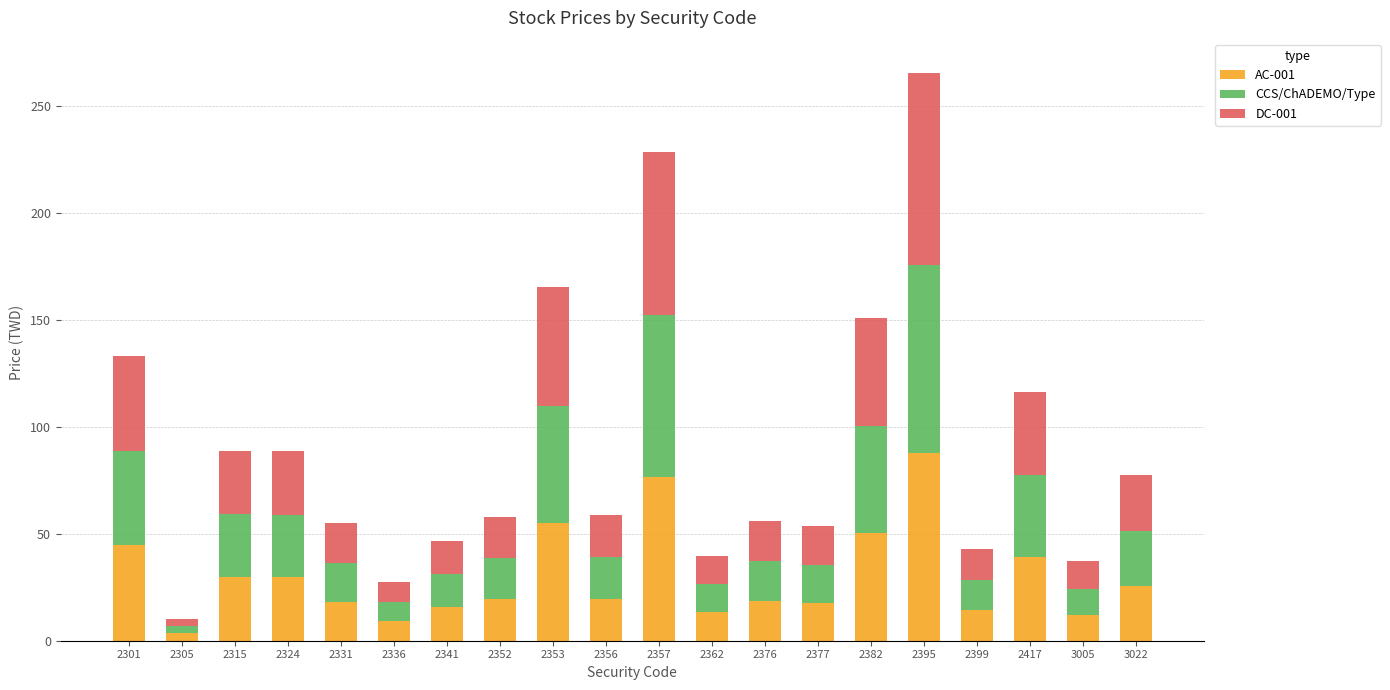

The value of AC-001 at 2382 is 26.3. True or false?

False